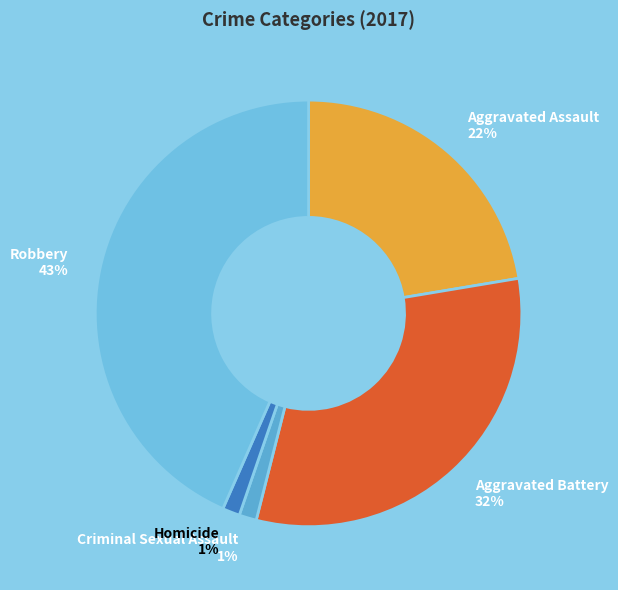

Which has a higher value, Robbery or Criminal Sexual Assault?

Robbery